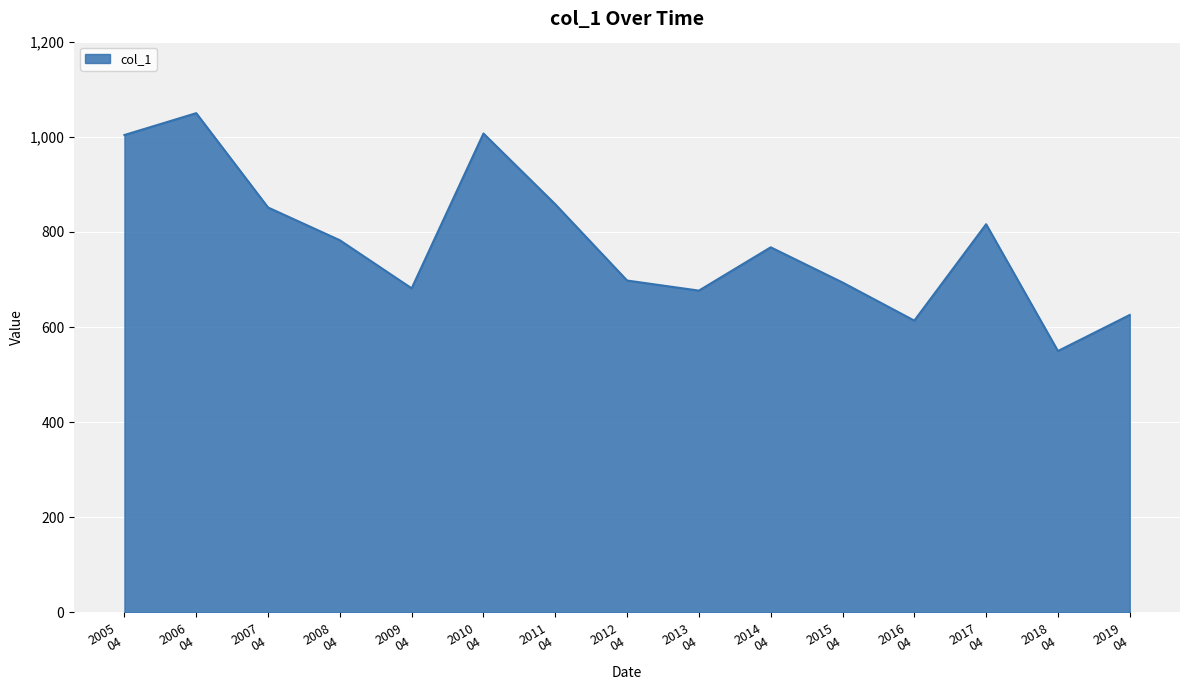

What is the minimum value shown in the chart?

549.7